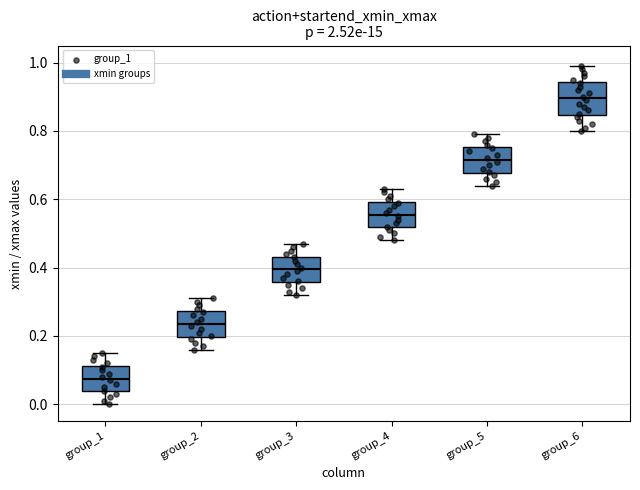

Reading left to right, read every box against the y-axis: the position of its median line, the range the box covers, and the ends of its whiskers. The values are not printed on the chart, so give them approximately, as read against the axis.

group_1: median 0.08, box 0.04 to 0.12, whiskers 0.00 to 0.16
group_2: median 0.24, box 0.20 to 0.28, whiskers 0.16 to 0.32
group_3: median 0.40, box 0.36 to 0.44, whiskers 0.32 to 0.48
group_4: median 0.56, box 0.52 to 0.60, whiskers 0.48 to 0.64
group_5: median 0.72, box 0.68 to 0.76, whiskers 0.64 to 0.80
group_6: median 0.90, box 0.84 to 0.94, whiskers 0.80 to 1.00